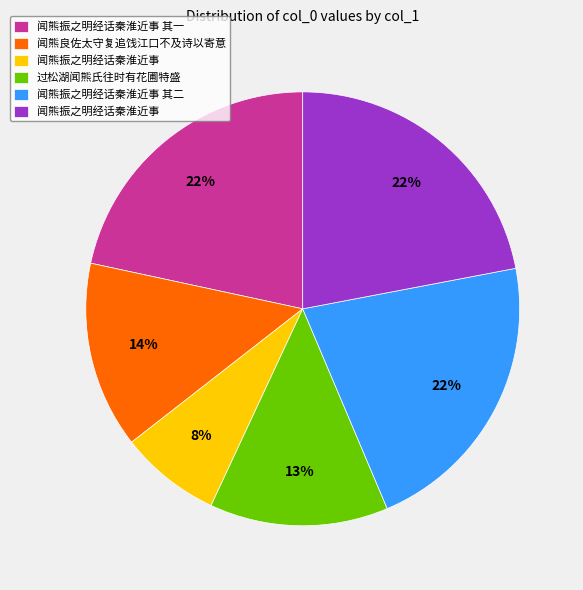

Is there any slice that represents more than half of the pie?

No